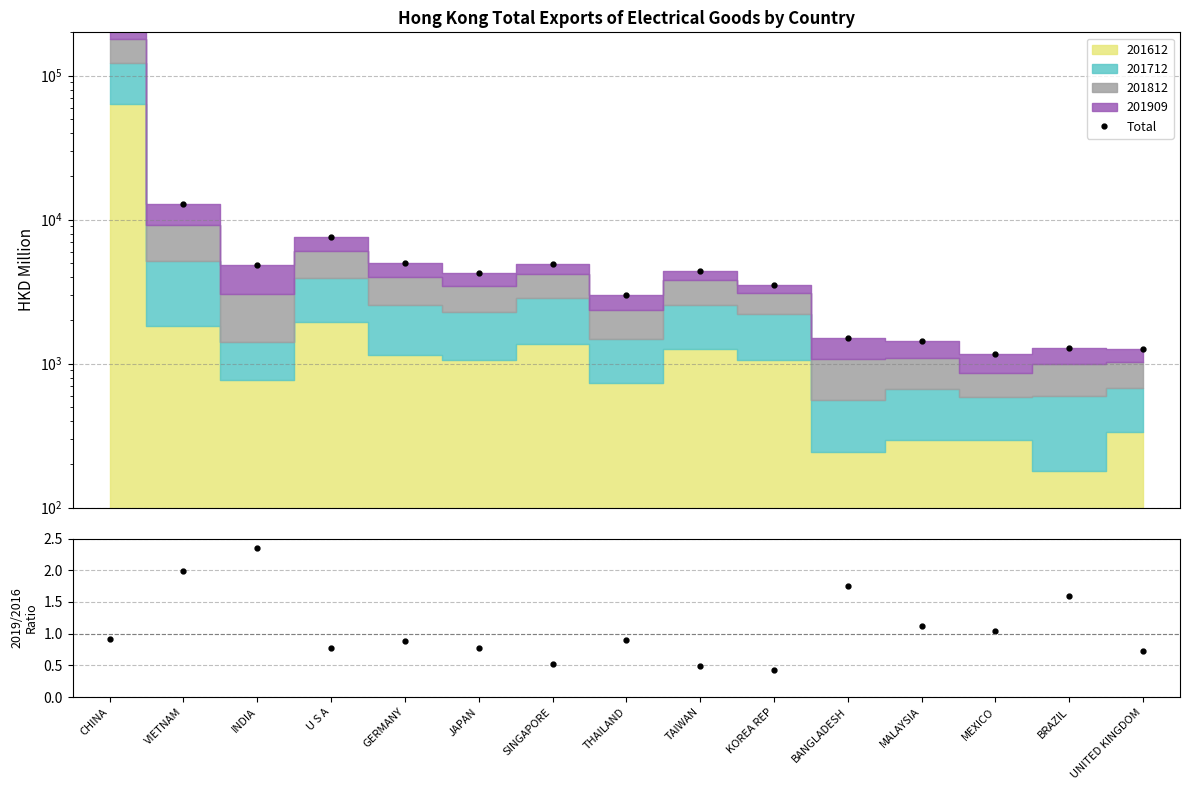

What is the label of the 3rd point from the right?

MEXICO